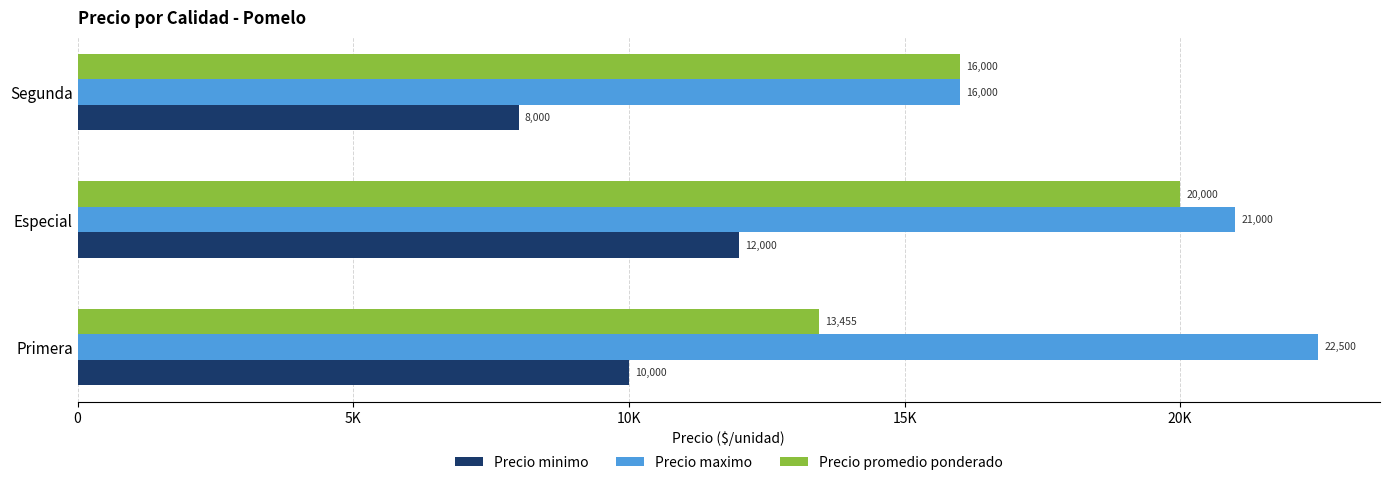

What are all the series names shown in the legend?

Precio minimo, Precio maximo, Precio promedio ponderado